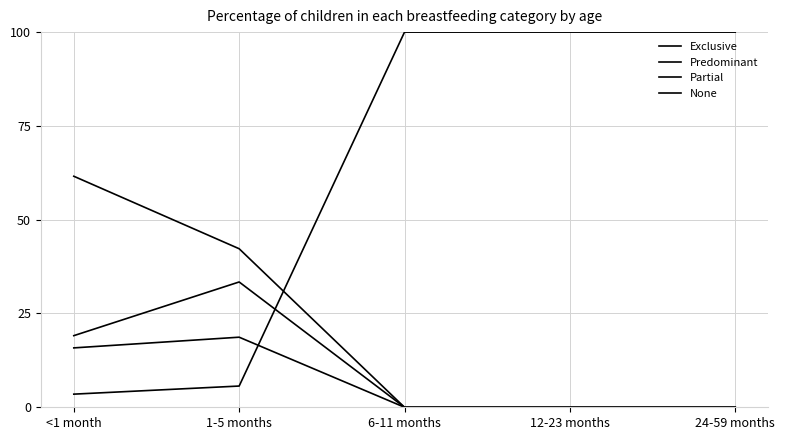

Rank the series by their maximum value, from highest to lowest.

None, Exclusive, Partial, Predominant